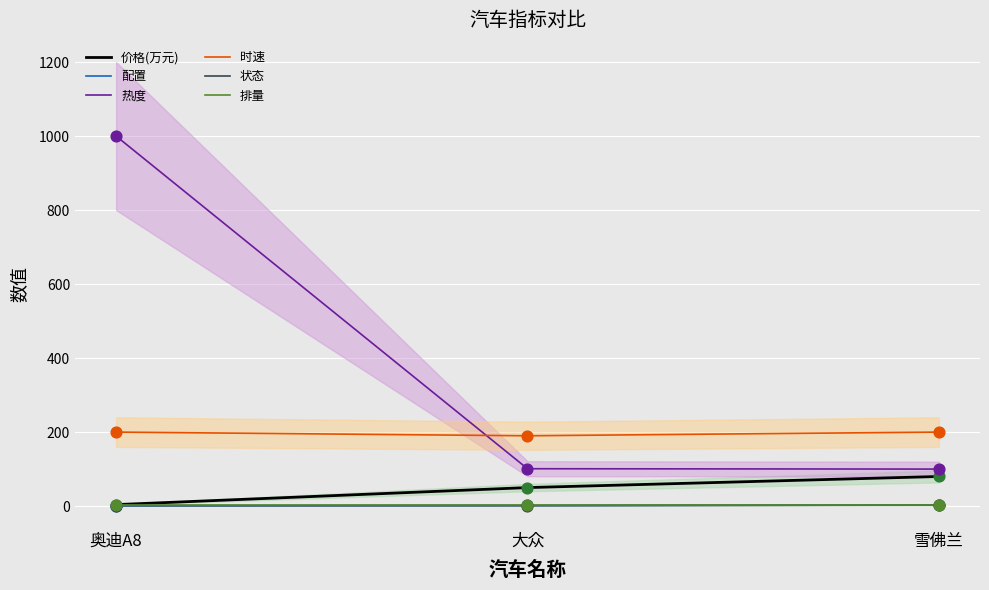

At how many categories does at least one series exceed 395?

1